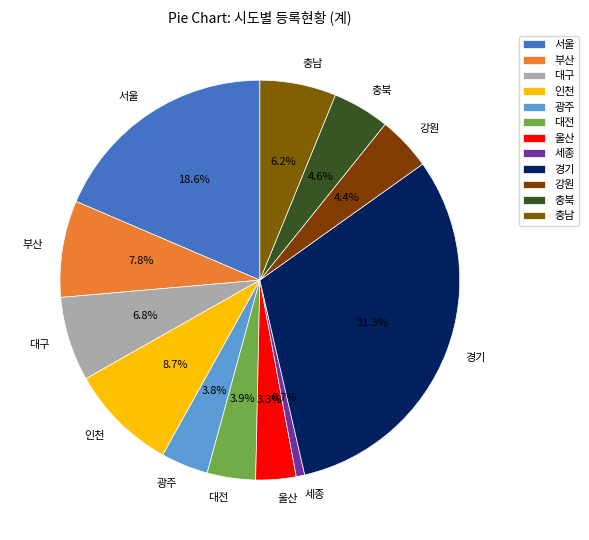

Is it true that 대구 is 7% of the pie?

True